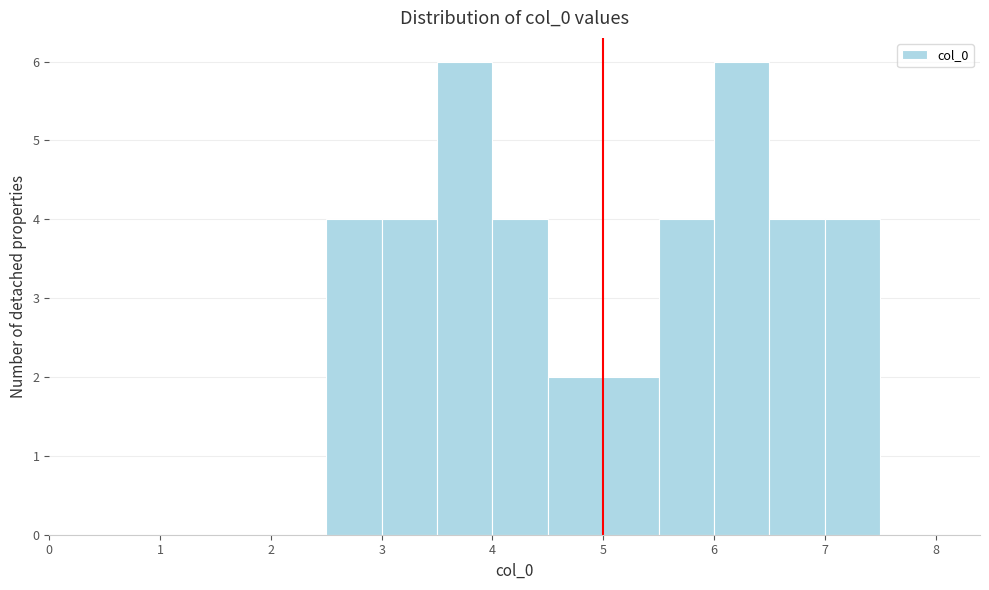

Reading left to right, transcribe this chart: for each bar, give the range it covers on the x-axis and its height. The values are not printed on the chart, so give them approximately, as read against the axis.

0.0 to 0.5: 0
0.5 to 1.0: 0
1.0 to 1.5: 0
1.5 to 2.0: 0
2.0 to 2.5: 0
2.5 to 3.0: 4
3.0 to 3.5: 4
3.5 to 4.0: 6
4.0 to 4.5: 4
4.5 to 5.0: 2
5.0 to 5.5: 2
5.5 to 6.0: 4
6.0 to 6.5: 6
6.5 to 7.0: 4
7.0 to 7.5: 4
7.5 to 8.0: 0